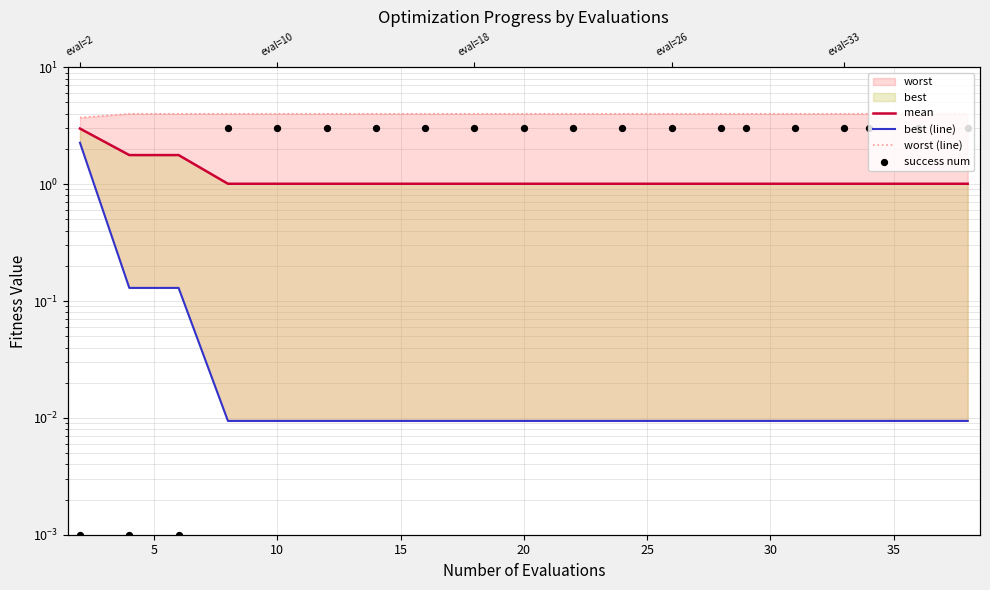

At how many categories does at least one series exceed 0?

20